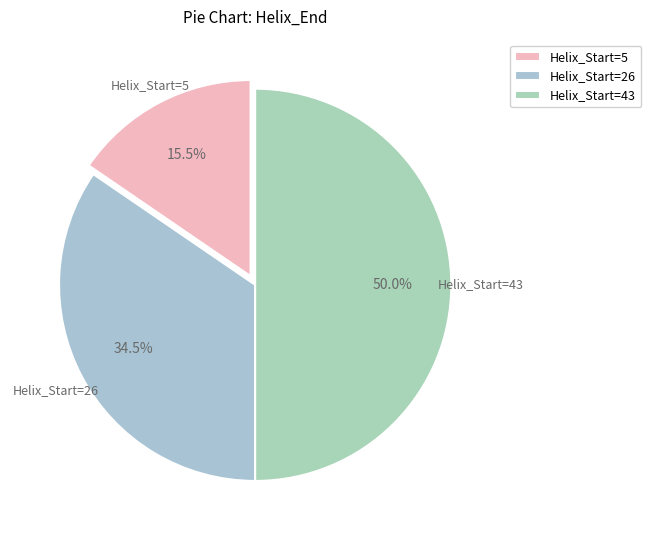

Which category has the biggest portion of the pie?

Helix_Start=43